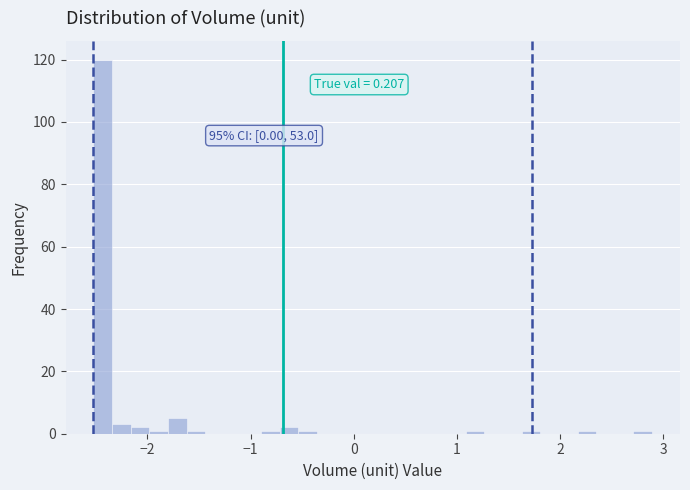

Read against the x-axis, roughly where is the centre of the tallest bar?

-2.4